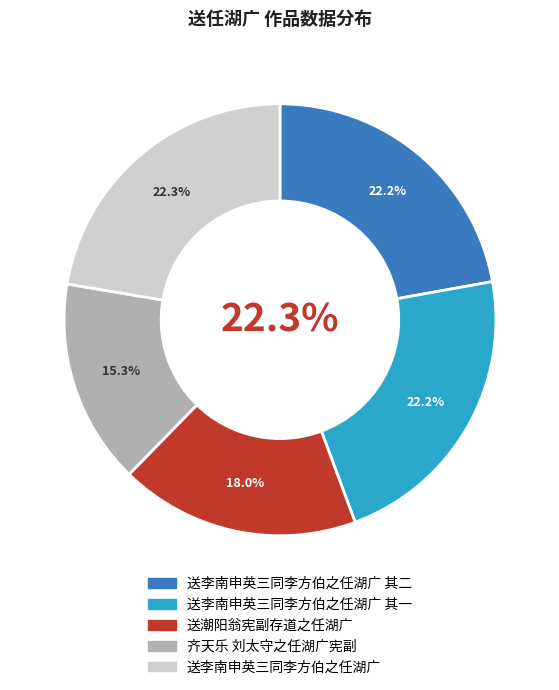

To the nearest percent, what percentage of the pie is 送李南申英三同李方伯之任湖广 其一?

22%